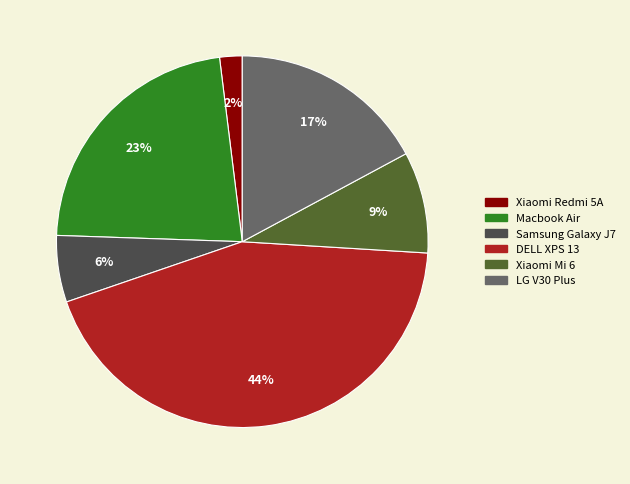

To the nearest percent, what portion does Xiaomi Redmi 5A represent?

2%